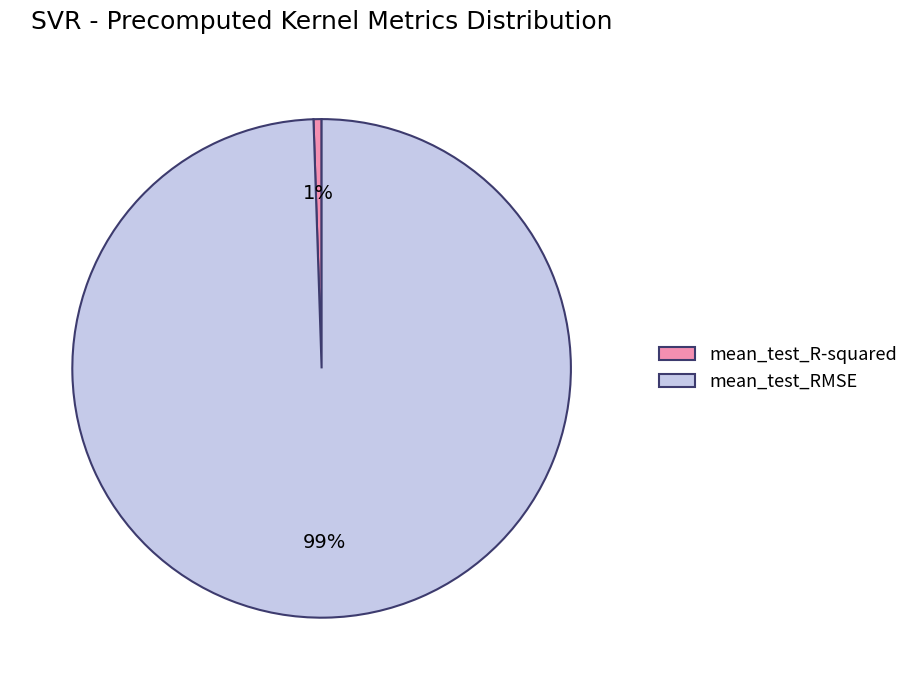

Which category has the biggest portion of the pie?

mean_test_RMSE